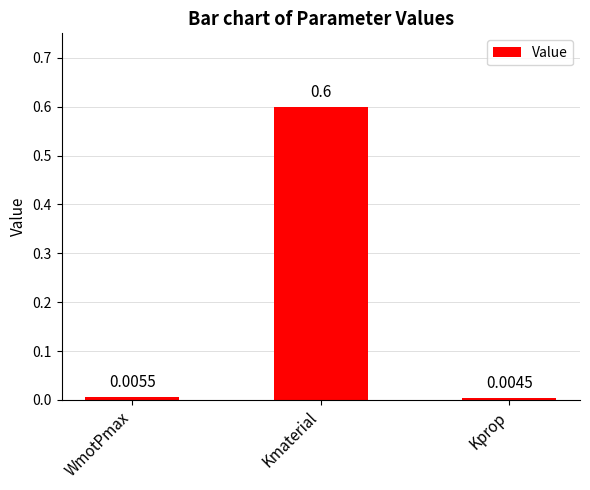

Which label corresponds to the largest value in the chart?

Kmaterial